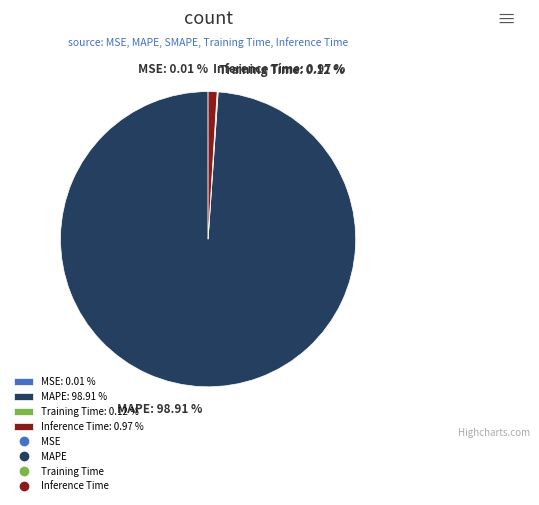

To the nearest percent, what is the difference between the largest and smallest slice percentages?

99%